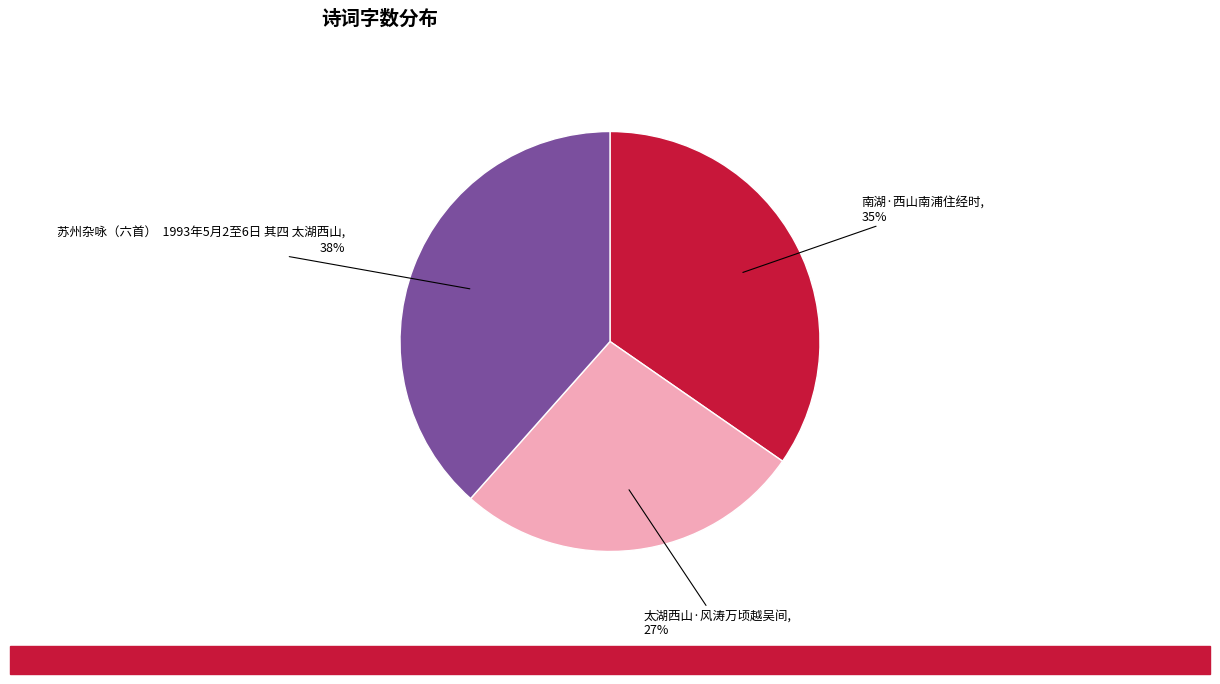

To the nearest percent, what portion does 太湖西山·风涛万顷越吴间 represent?

27%